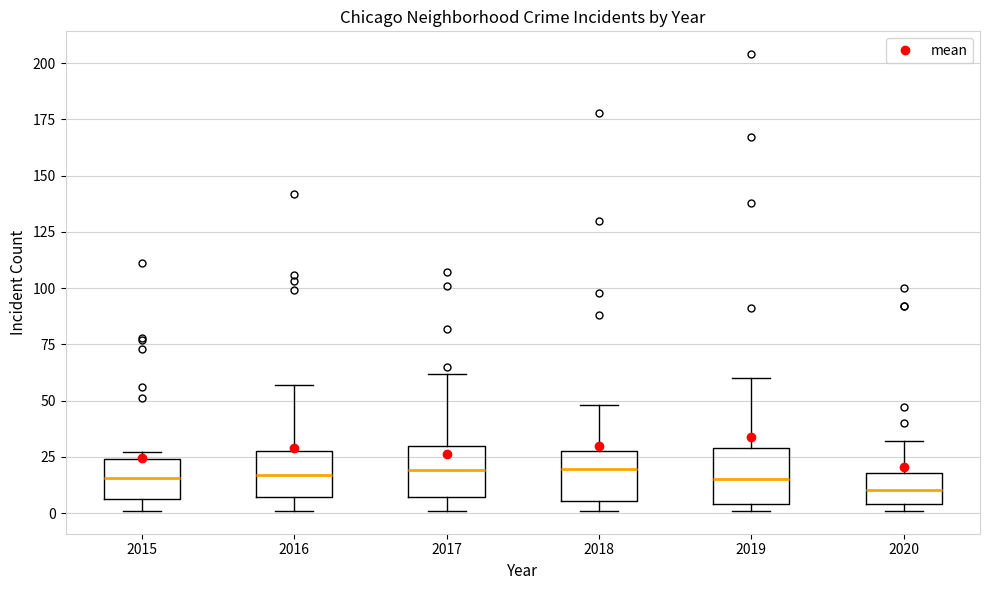

Where does the median line of the box at x = 2019 sit on the y-axis? The values are not printed on the chart, so give them approximately, as read against the axis.

15